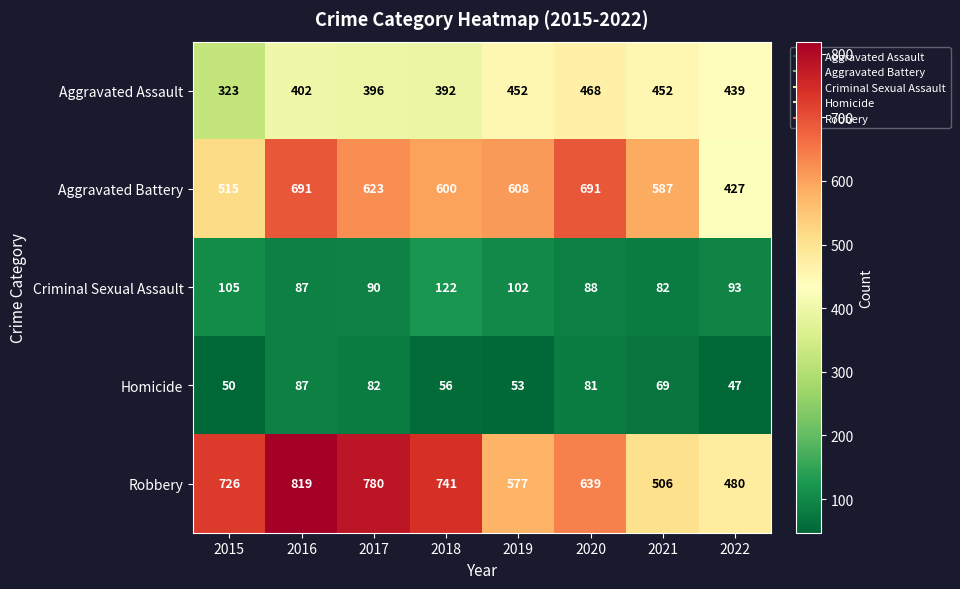

Which series changed the most between 2019 and 2022?

Aggravated Battery